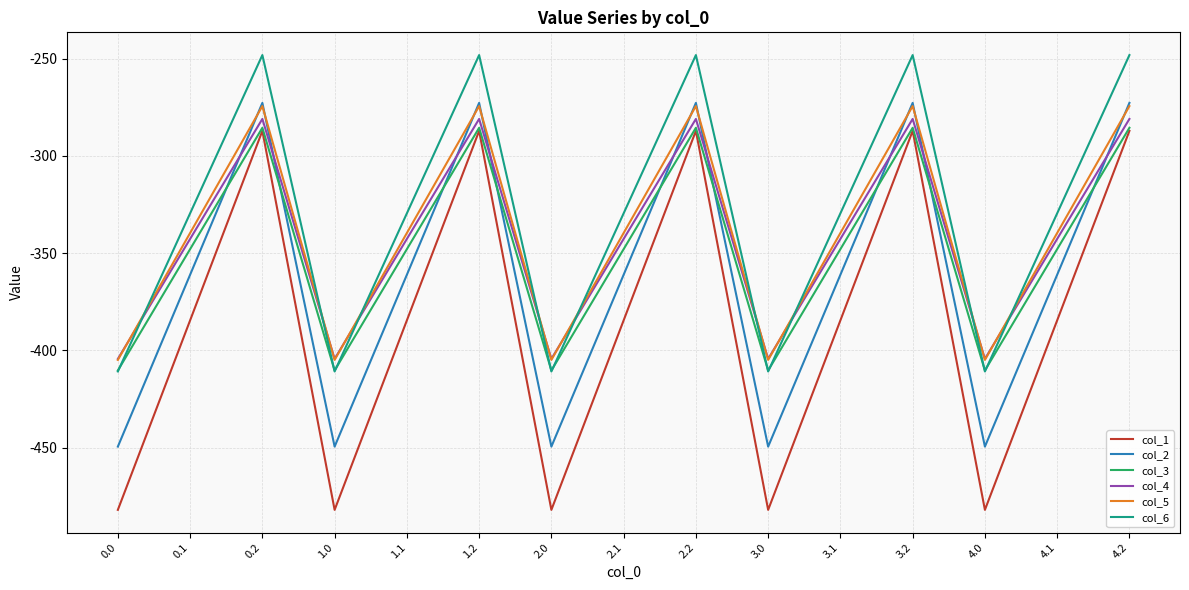

At which category does col_6 reach its first local valley?

1.0